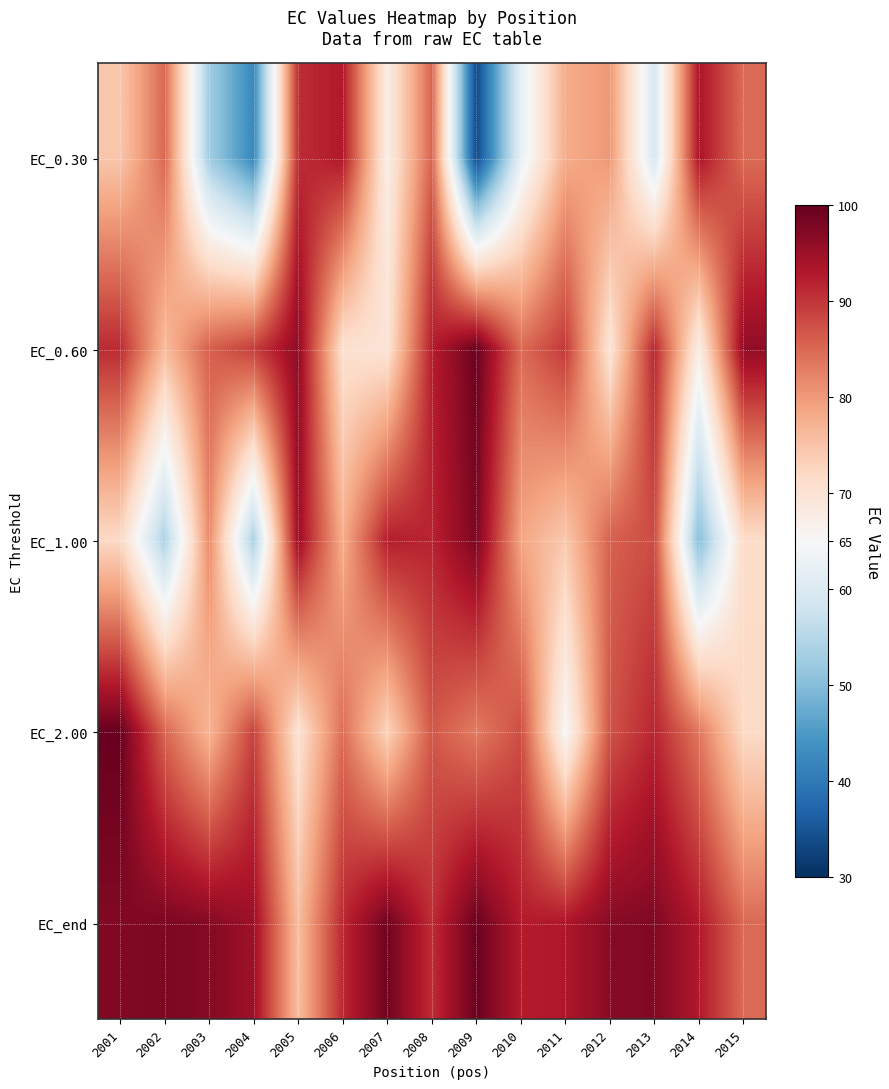

Reading left to right, transcribe all the data shown in this chart.

EC_0.30: 2001=74.6	2002=85.1	2003=52.8	2004=42.4	2005=90.8	2006=92.9	2007=67.5	2008=85.4	2009=33.4	2010=62.1	2011=77.9	2012=80.2	2013=59.2	2014=93.5	2015=84.7
EC_0.60: 2001=91.1	2002=76.0	2003=85.9	2004=89.2	2005=96.2	2006=70.6	2007=69.8	2008=92.3	2009=99.4	2010=84.8	2011=89.7	2012=69.7	2013=91.6	2014=67.5	2015=96.1
EC_1.00: 2001=72.0	2002=54.0	2003=81.6	2004=53.6	2005=95.0	2006=77.8	2007=92.4	2008=91.8	2009=97.9	2010=78.7	2011=74.2	2012=85.8	2013=87.8	2014=50.1	2015=71.5
EC_2.00: 2001=99.6	2002=85.3	2003=76.7	2004=88.8	2005=70.2	2006=84.5	2007=72.8	2008=86.8	2009=83.1	2010=87.7	2011=65.0	2012=87.1	2013=91.7	2014=83.5	2015=71.7
EC_end: 2001=97.4	2002=97.8	2003=97.0	2004=94.9	2005=75.8	2006=91.3	2007=98.8	2008=90.8	2009=99.4	2010=92.6	2011=93.2	2012=96.8	2013=97.4	2014=92.9	2015=84.9